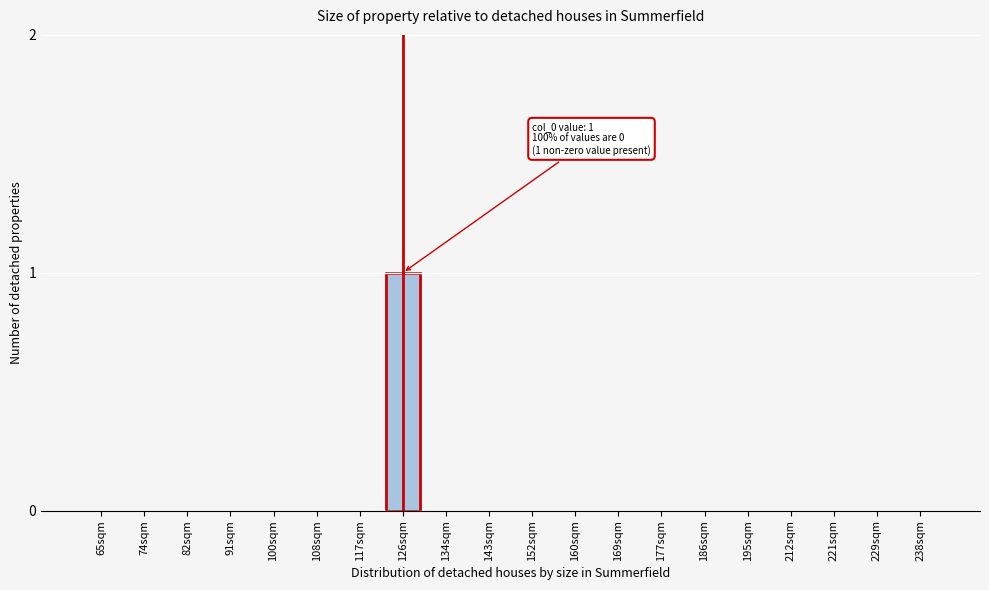

Reading left to right, list all the values displayed in this chart.

65sqm=0	74sqm=0	82sqm=0	91sqm=0	100sqm=0	108sqm=0	117sqm=0	126sqm=1	134sqm=0	143sqm=0	152sqm=0	160sqm=0	169sqm=0	177sqm=0	186sqm=0	195sqm=0	212sqm=0	221sqm=0	229sqm=0	238sqm=0